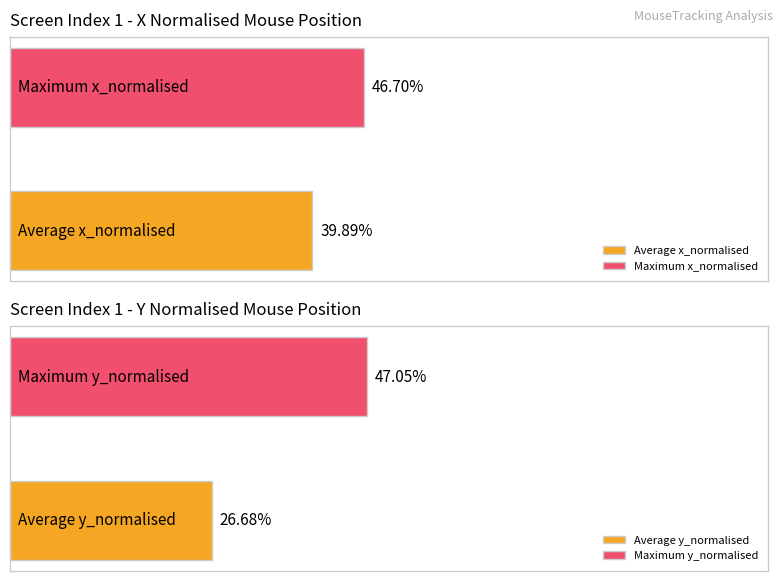

How many bars are there in each group?

2